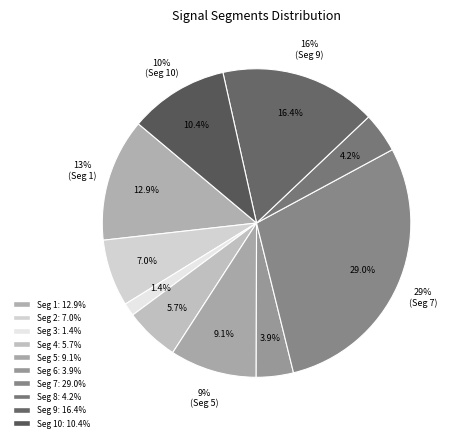

What portion of the pie excludes signal segment 5?

90.9%